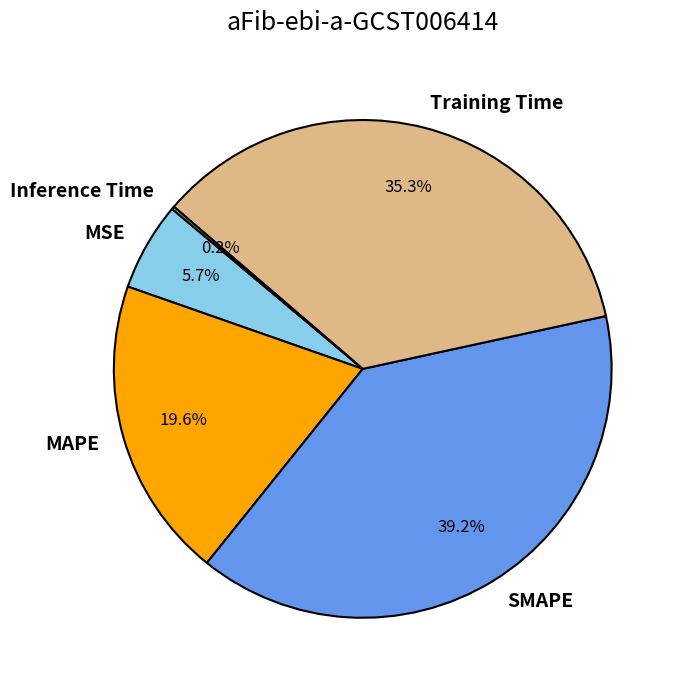

Is there a majority slice in this chart?

No